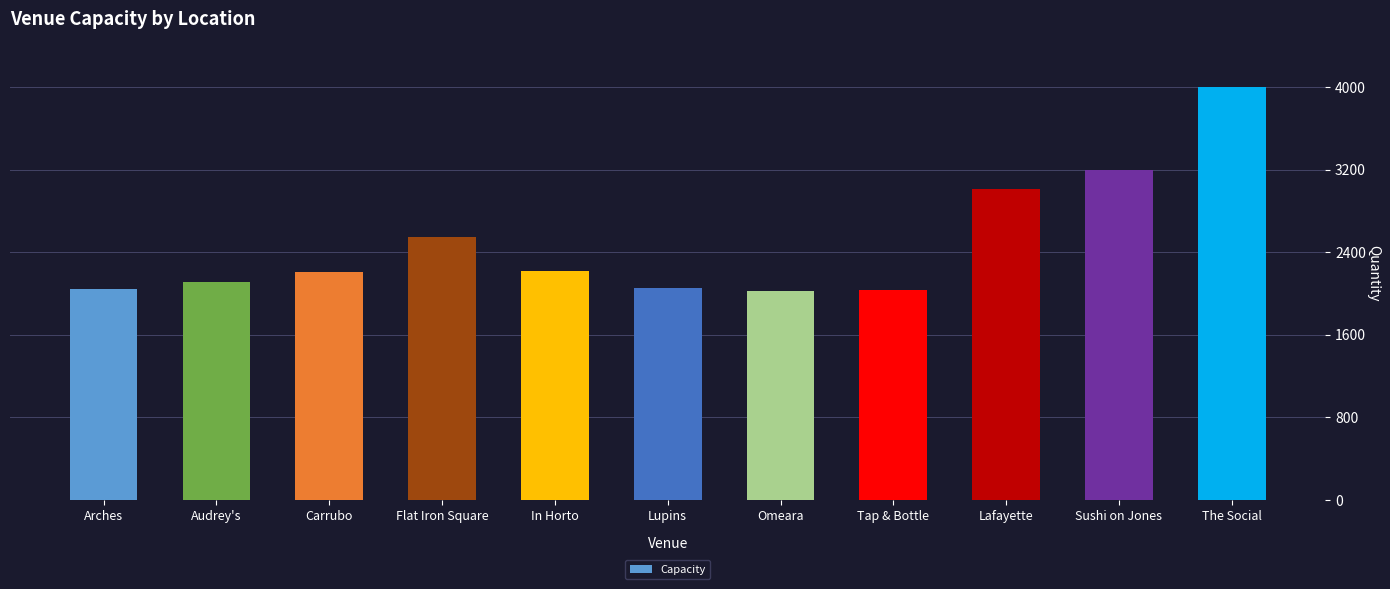

Does the chart contain any negative values?

No